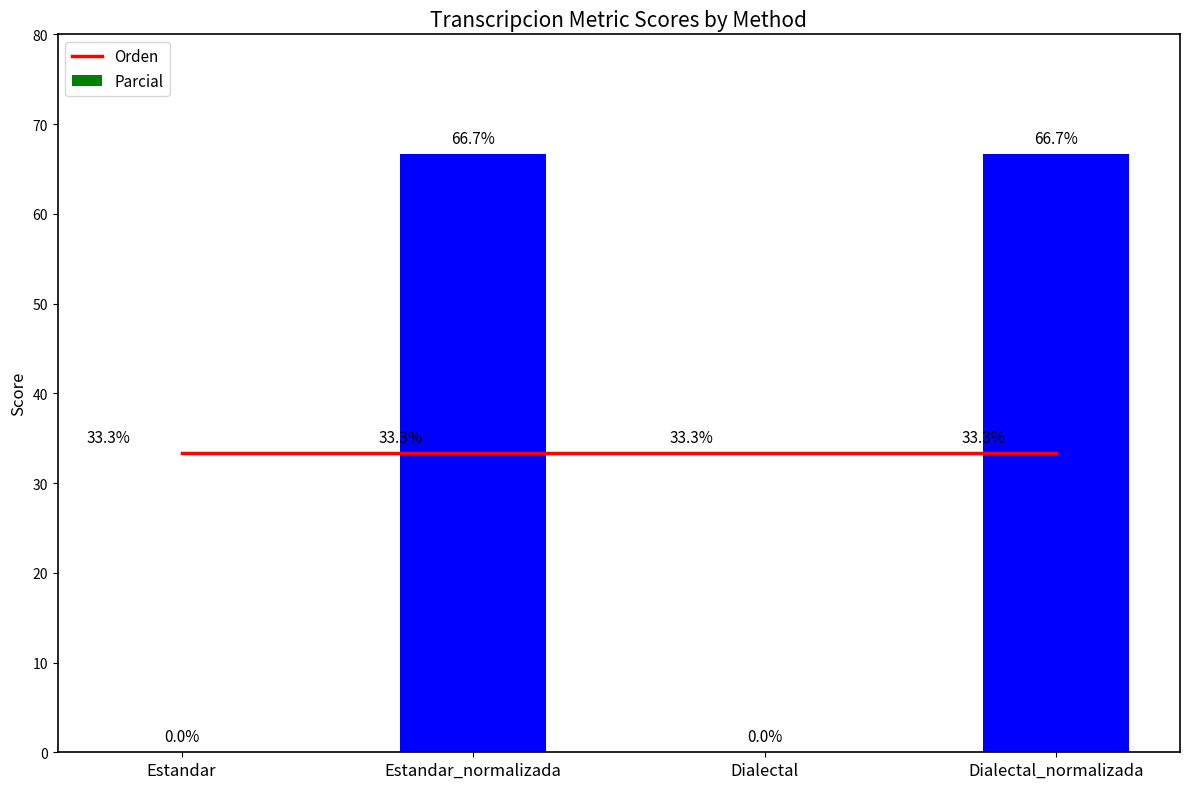

Which series has the largest total across all categories?

Orden